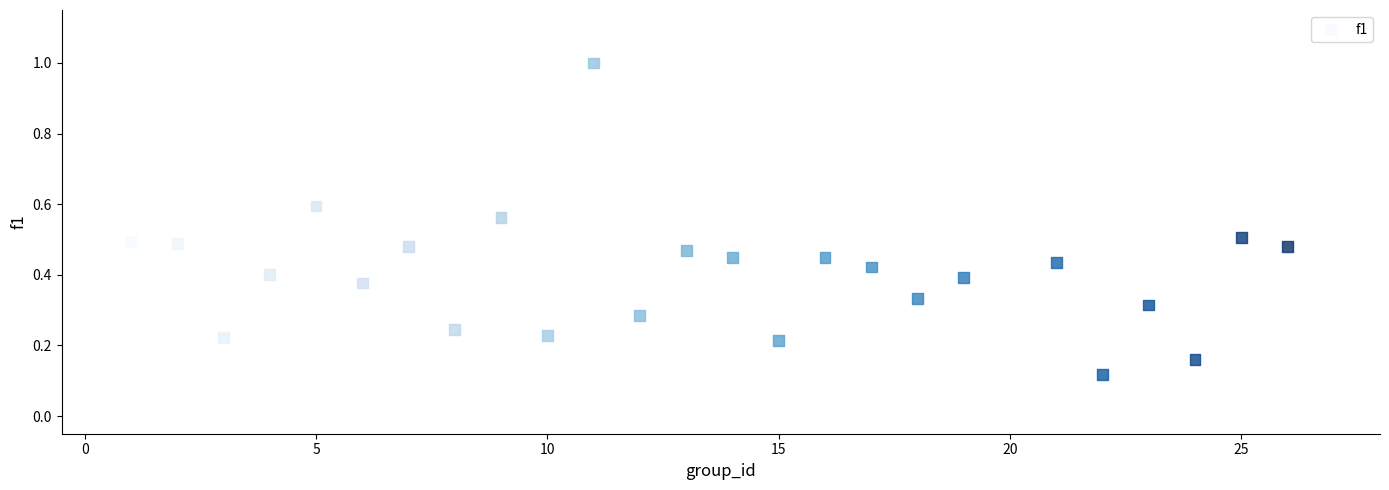

What is the range of Y values (max minus min)?

0.9